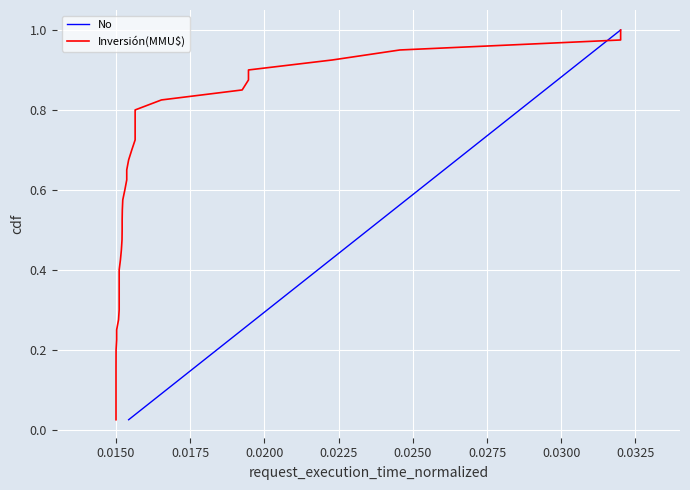

True or false: No has more than 0 interior local peaks.

False